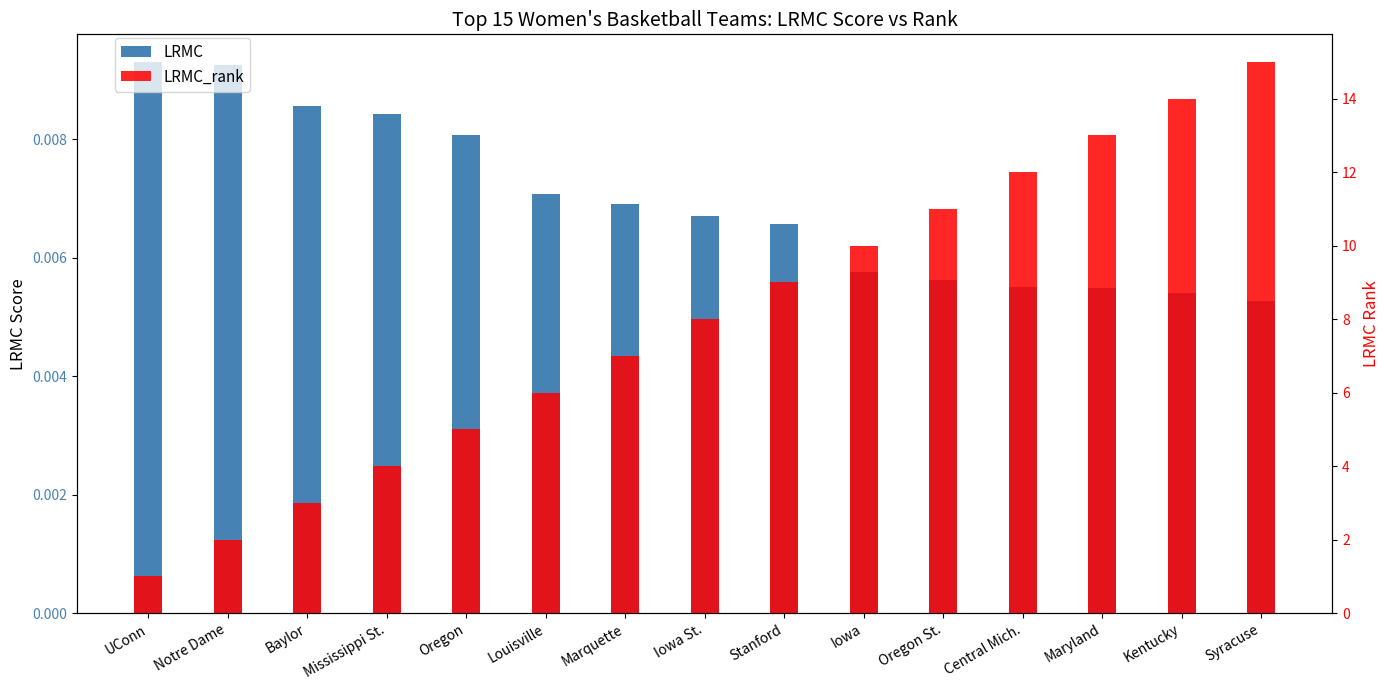

What position from the right is Notre Dame?

14